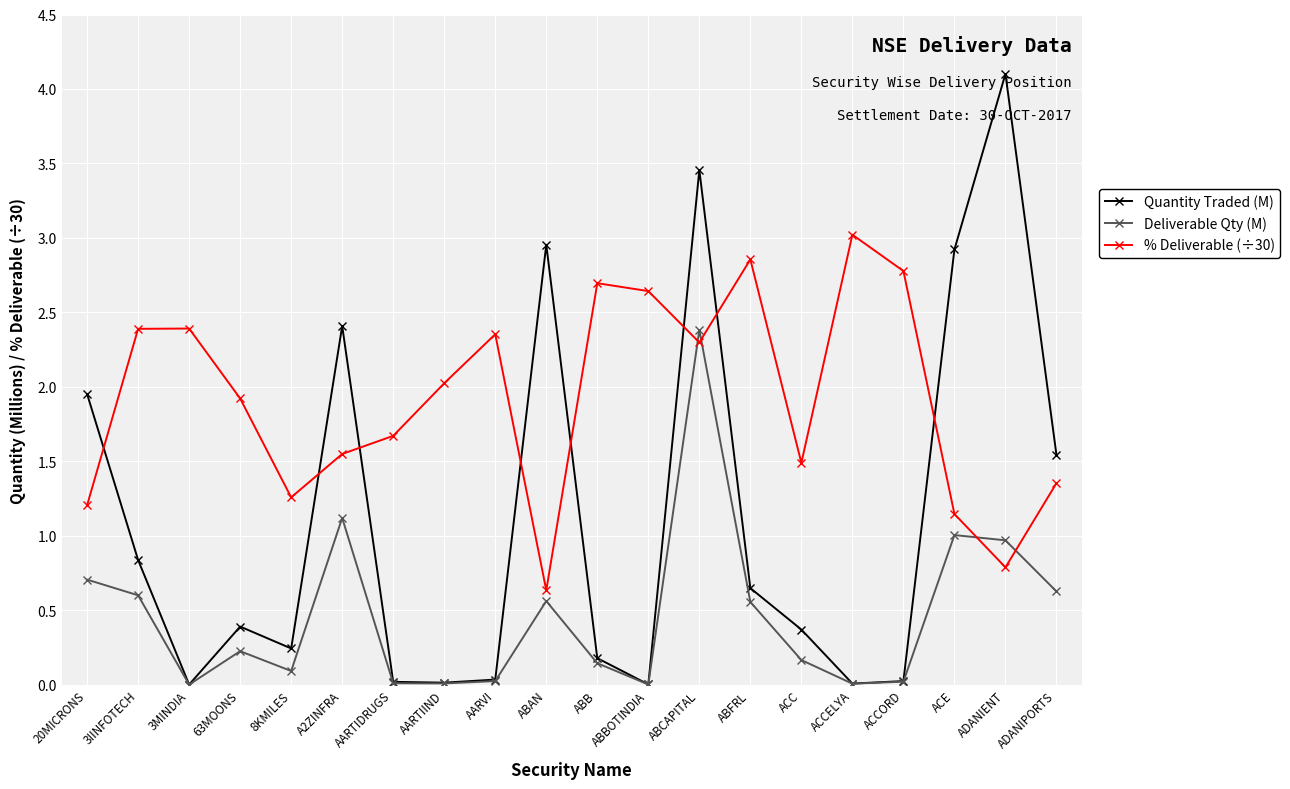

What is the average value of the Deliverable Qty (M) series?

0.5